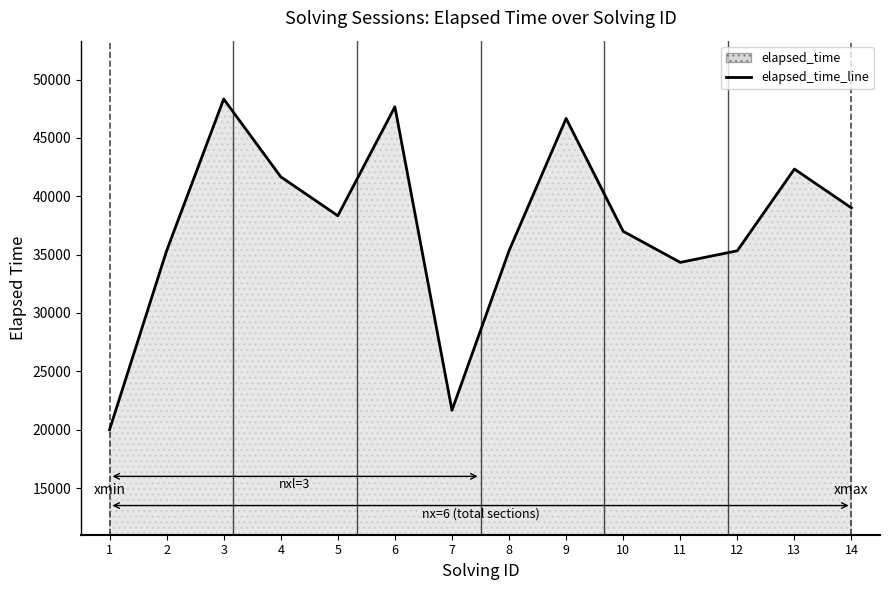

Between 4 and 11, which is larger?

4